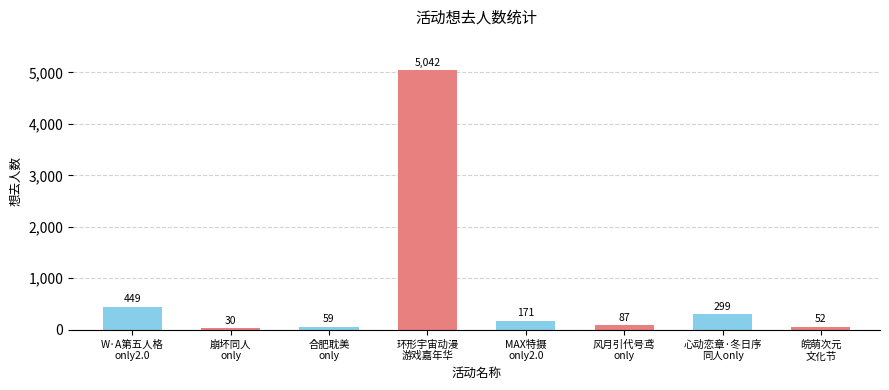

Reading left to right, list all the values displayed in this chart.

W·A第五人格
only2.0=449	崩坏同人
only=30	合肥耽美
only=59	环形宇宙动漫
游戏嘉年华=5042	MAX特摄
only2.0=171	风月引代号鸢
only=87	心动恋章·冬日序
同人only=299	皖萌次元
文化节=52